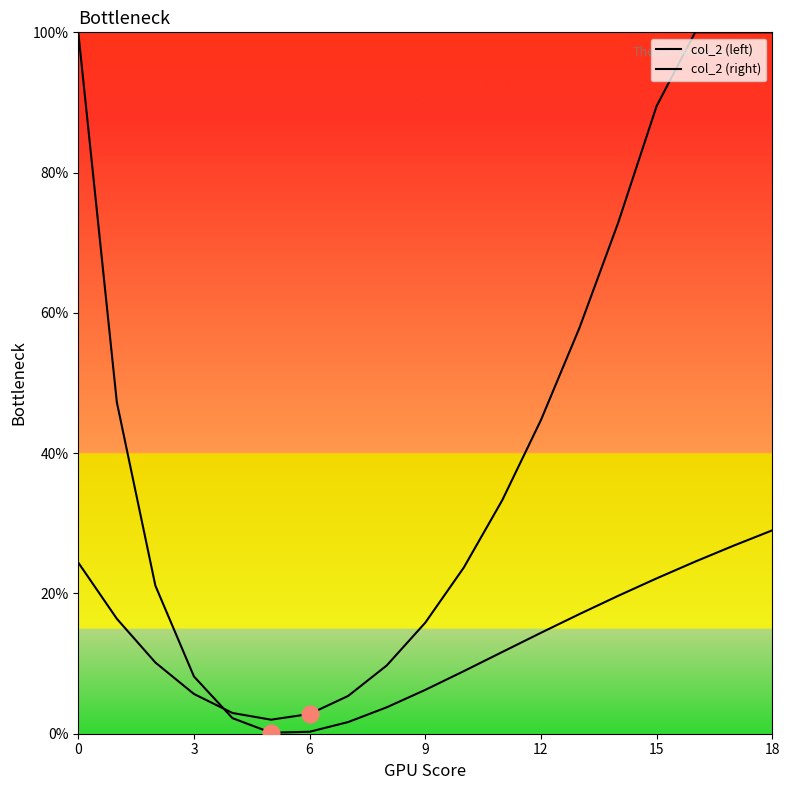

True or false: col_2 (left) has a value of 39.4 at 15.

False